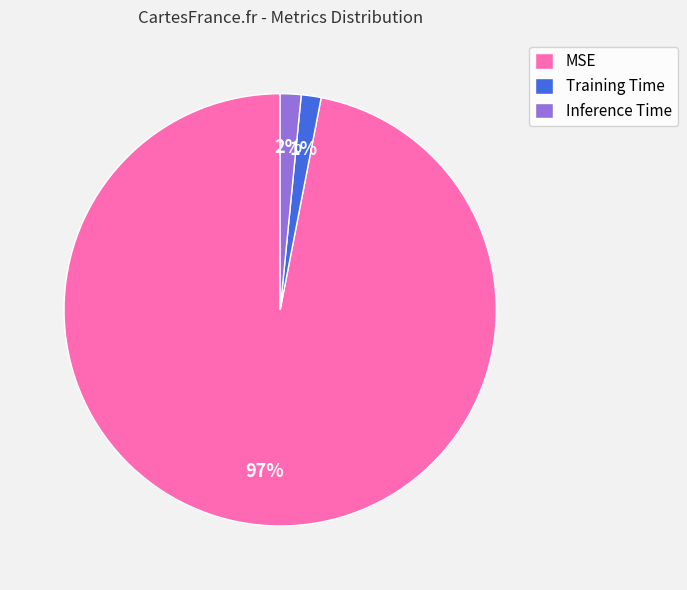

To the nearest percent, what is the combined percentage of MSE and Inference Time?

99%